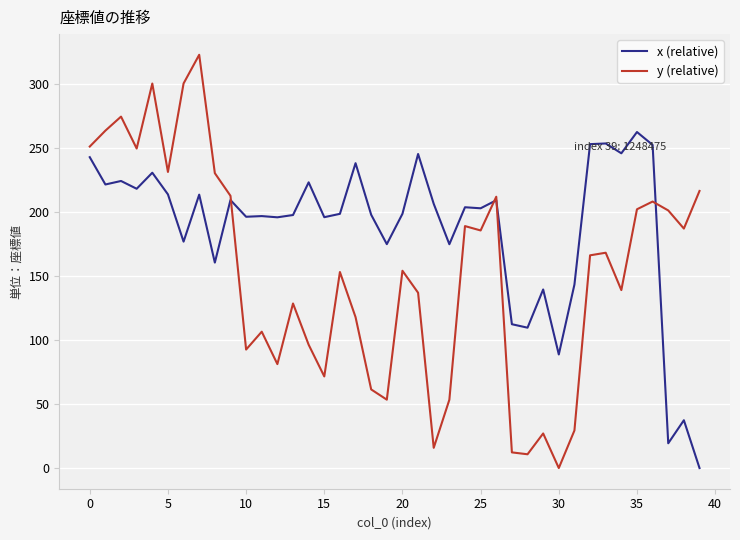

What is the maximum value shown in the chart?

322.8